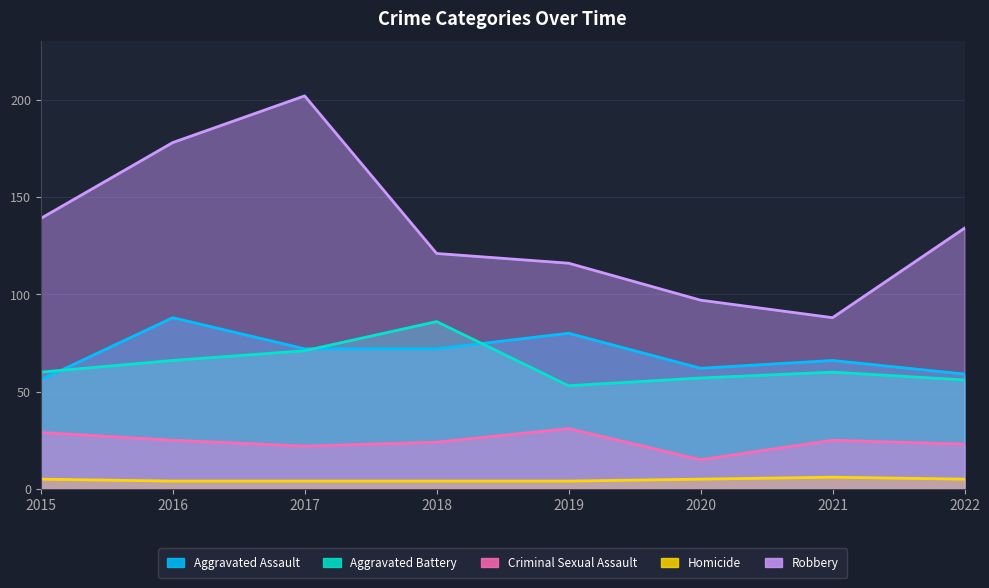

What is the difference between the Criminal Sexual Assault values at 2022 and 2017?

1